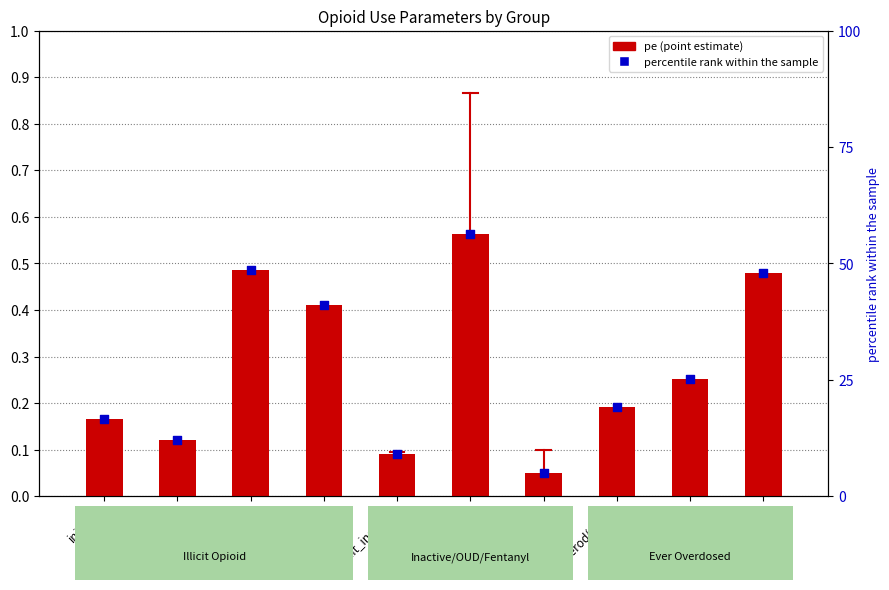

At which category is the sum across all series the highest?

init_oud_fx